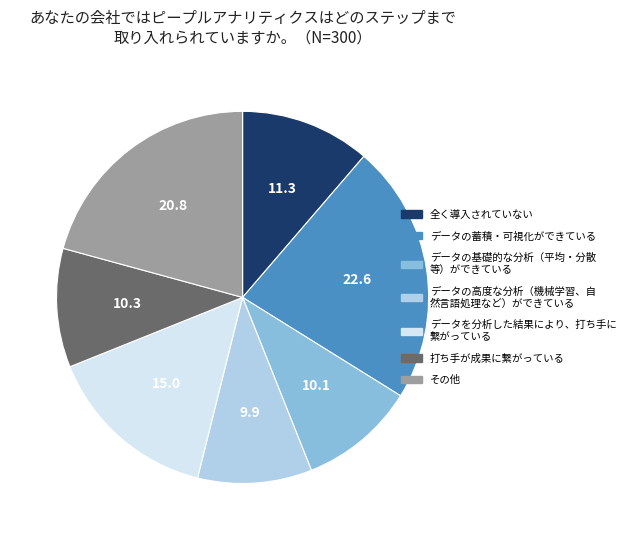

Does データを分析した結果により、打ち手に 繋がっている represent more than half of the total?

No